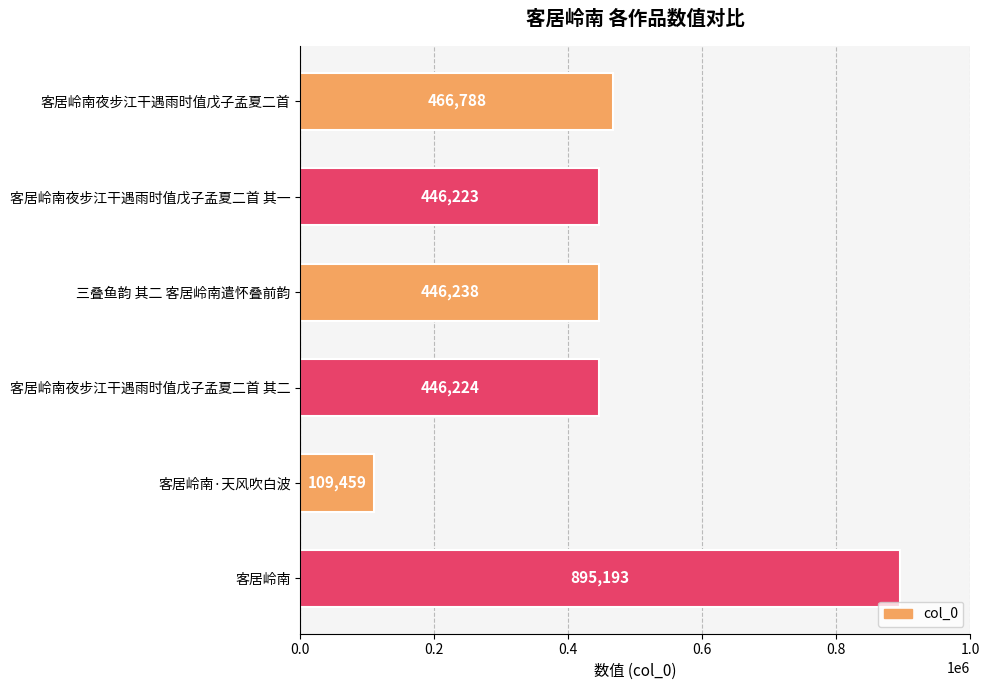

Rank the categories by value from highest to lowest.

客居岭南, 客居岭南夜步江干遇雨时值戊子孟夏二首, 三叠鱼韵 其二 客居岭南遣怀叠前韵, 客居岭南夜步江干遇雨时值戊子孟夏二首 其二, 客居岭南夜步江干遇雨时值戊子孟夏二首 其一, 客居岭南·天风吹白波